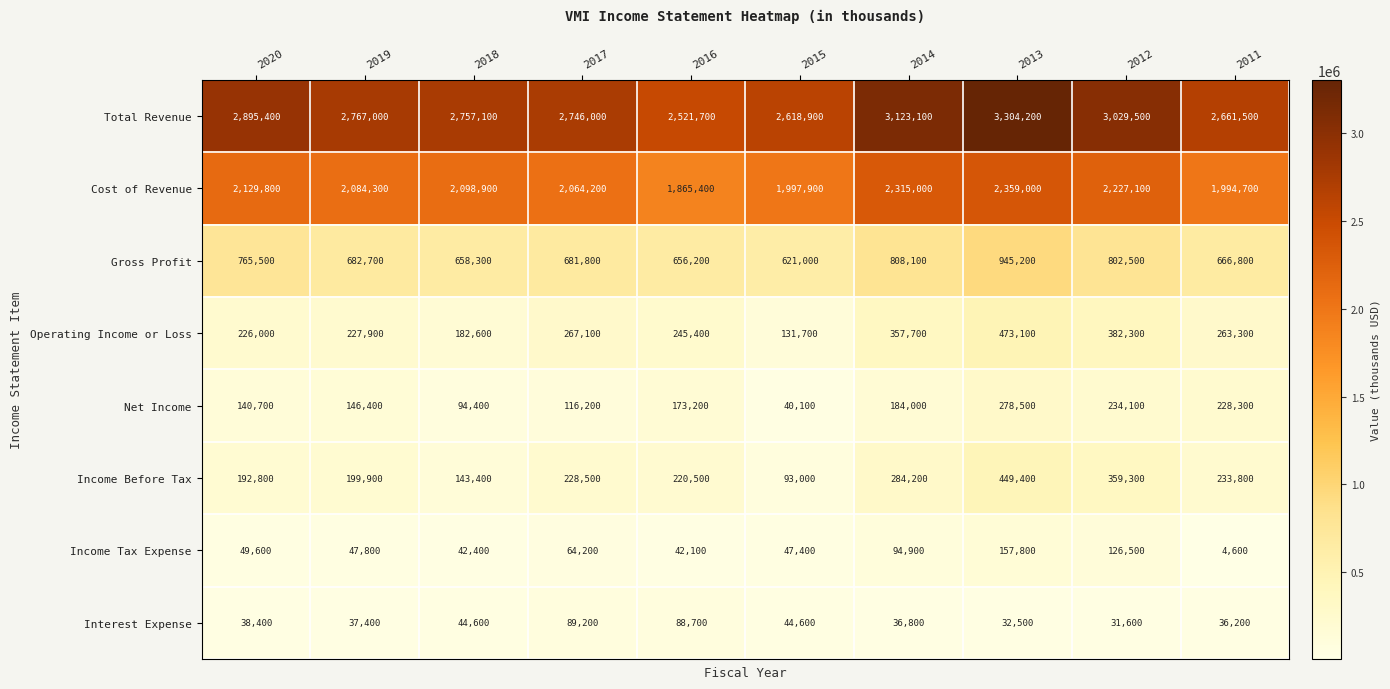

At which category is the sum across all series the highest?

2013